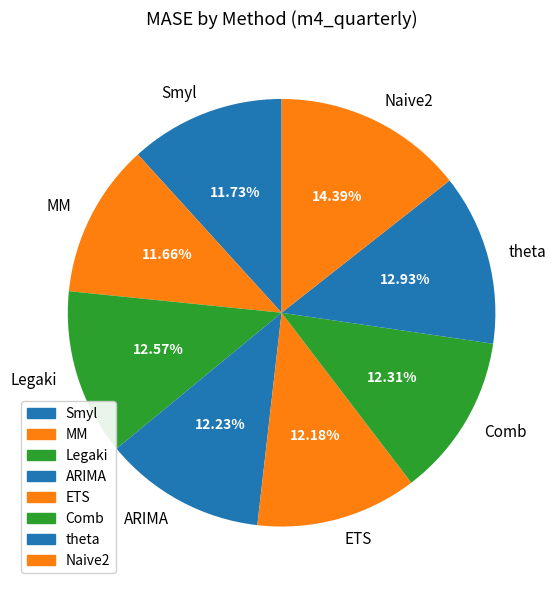

What percentage is NOT represented by Smyl?

88.3%